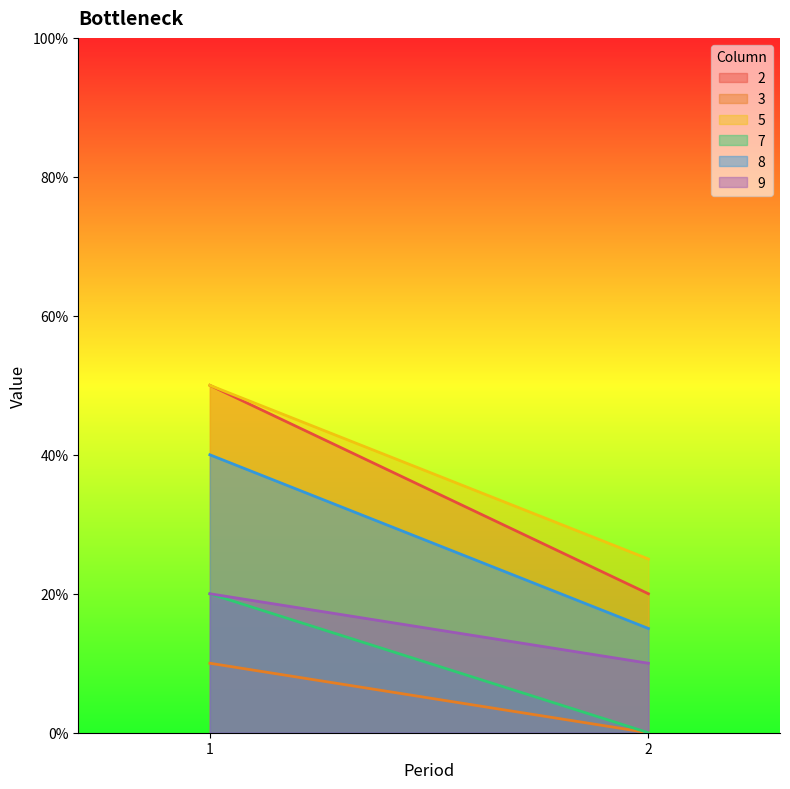

Which has a higher value, 2 or 1?

1